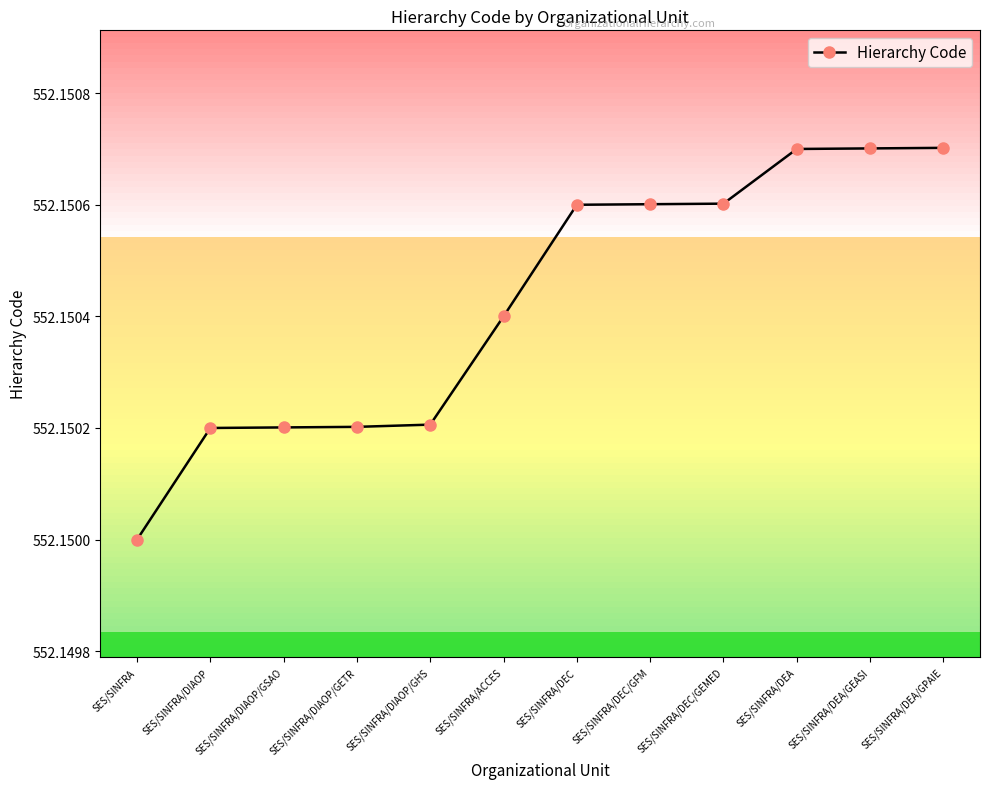

What is the sum of the values at SES/SINFRA/DIAOP/GHS and SES/SINFRA/DIAOP/GETR?

1104.3